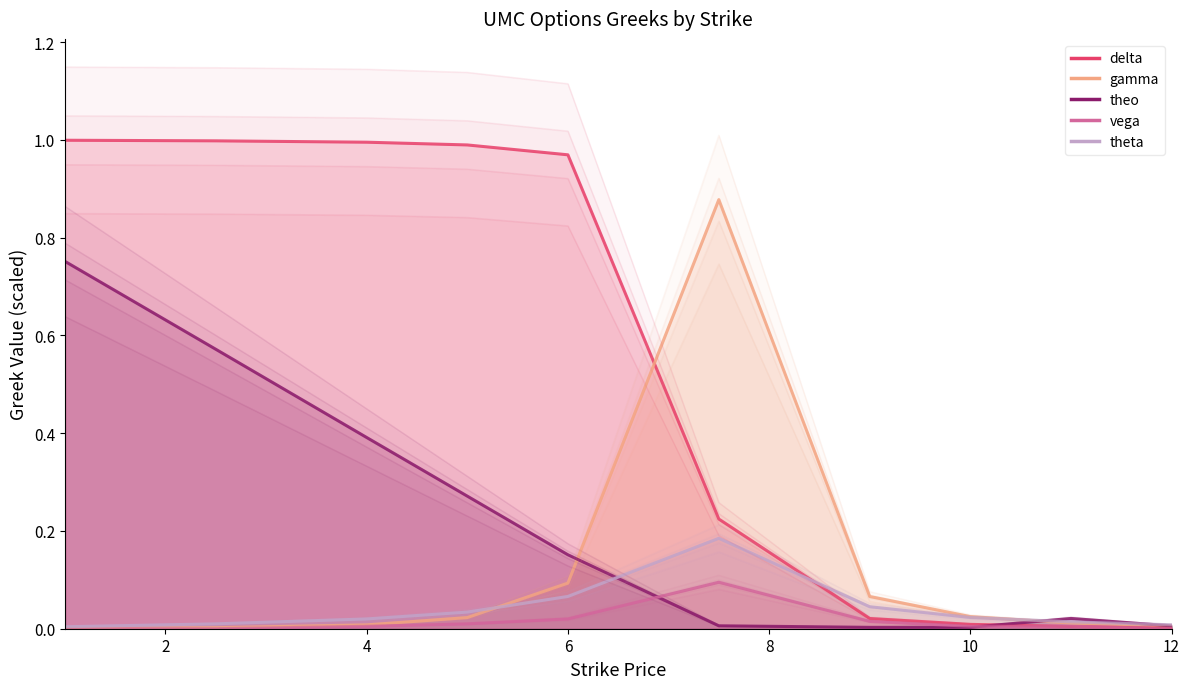

How many lines are shown in the chart?

5